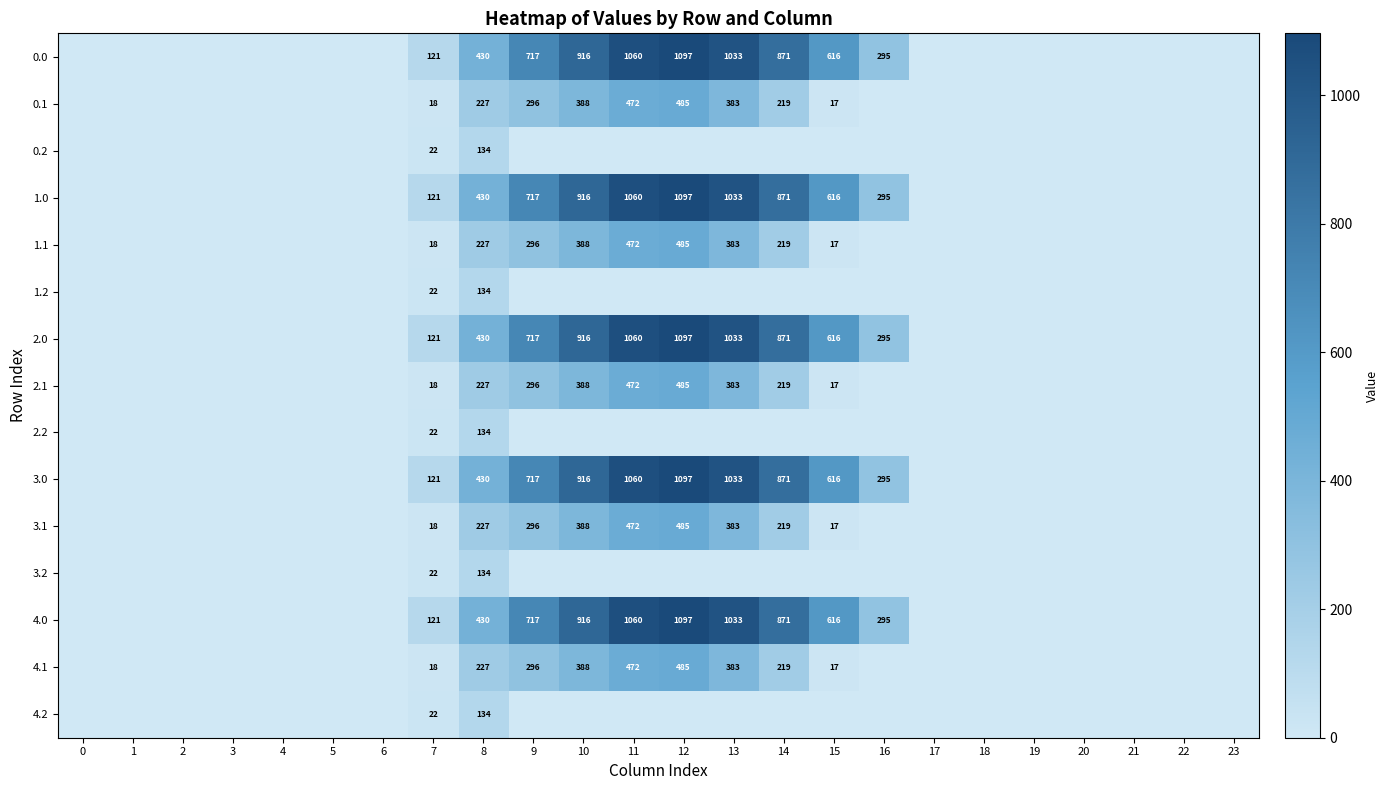

The value of 3.1 at 14 is 116. True or false?

False